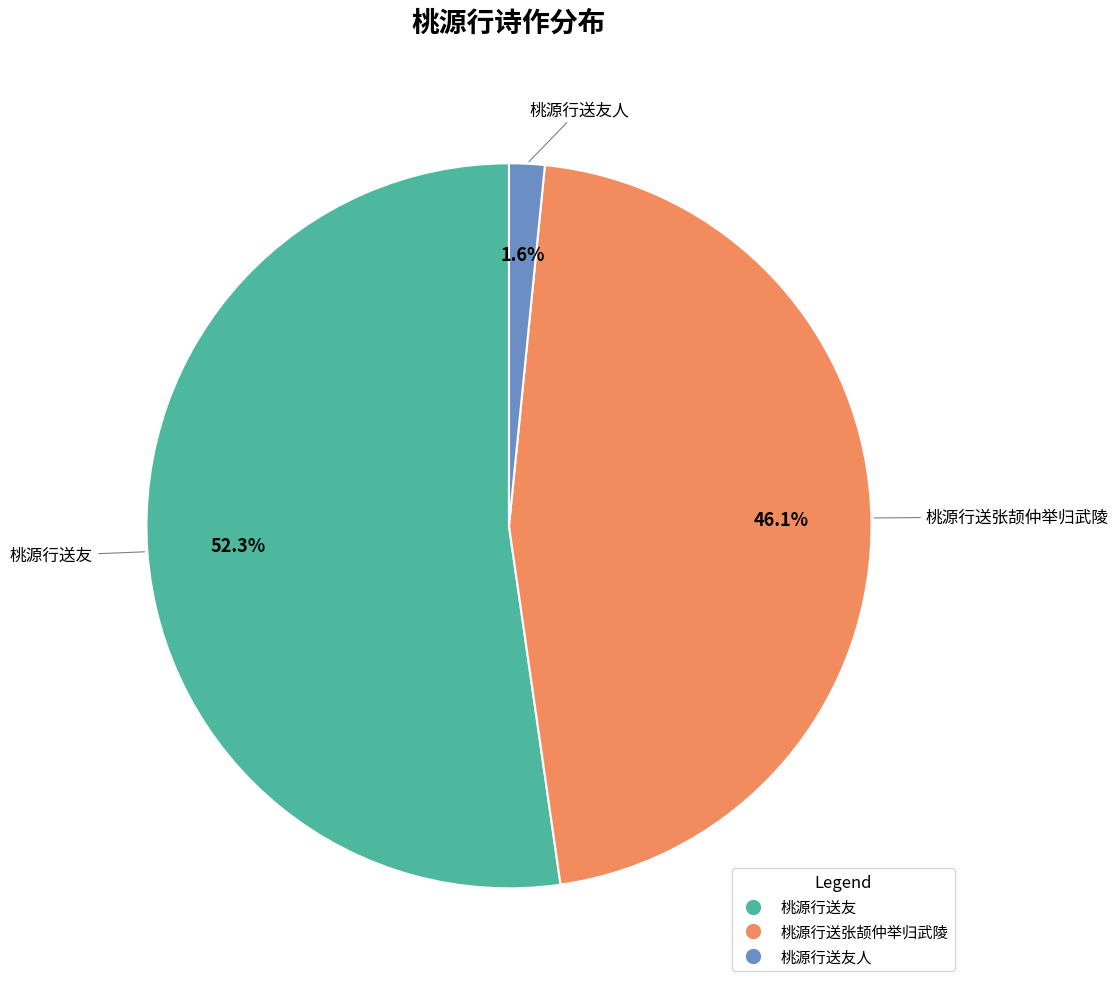

Does any single category account for the majority?

Yes